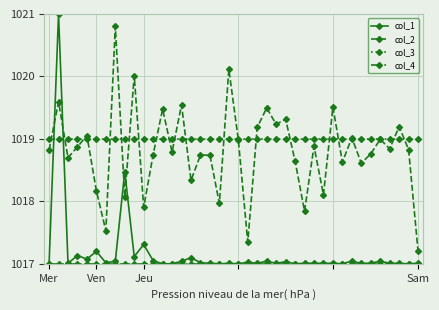

Which series has the widest spread of values?

col_1